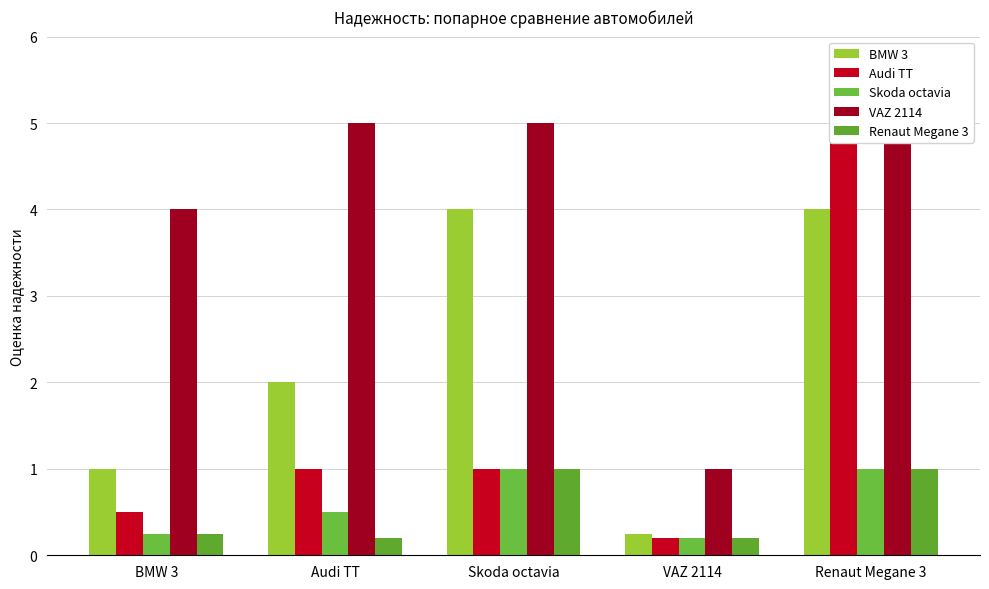

What is the difference between the maximum and minimum values in the BMW 3 series?

3.8